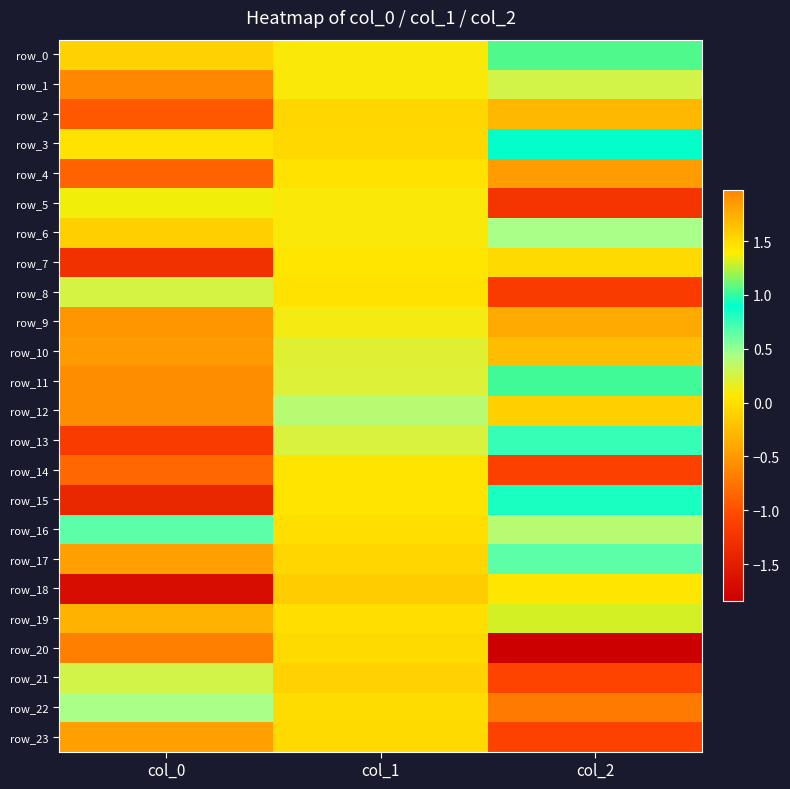

What is the sum of the row_22 values at col_2 and col_1?

-0.7